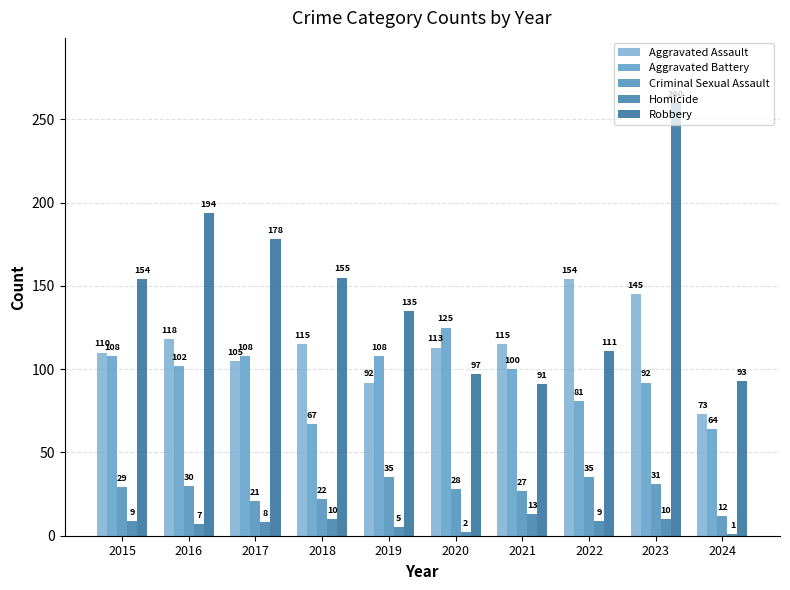

Reading right to left, what are all the values shown in this chart?

Aggravated Assault: 73	145	154	115	113	92	115	105	118	110
Aggravated Battery: 64	92	81	100	125	108	67	108	102	108
Criminal Sexual Assault: 12	31	35	27	28	35	22	21	30	29
Homicide: 1	10	9	13	2	5	10	8	7	9
Robbery: 93	260	111	91	97	135	155	178	194	154